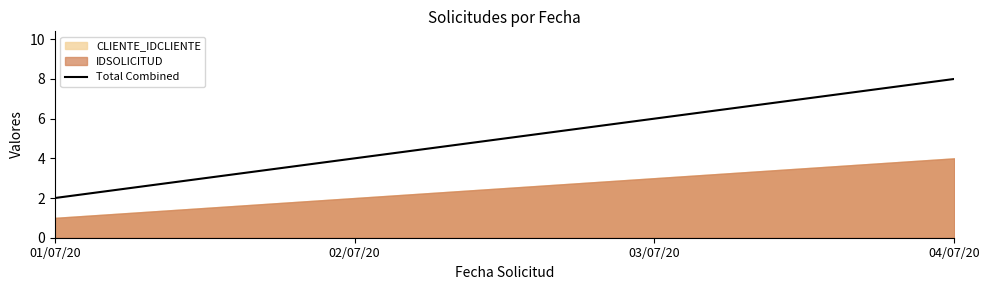

Which category has the lowest value across all series?

01/07/20